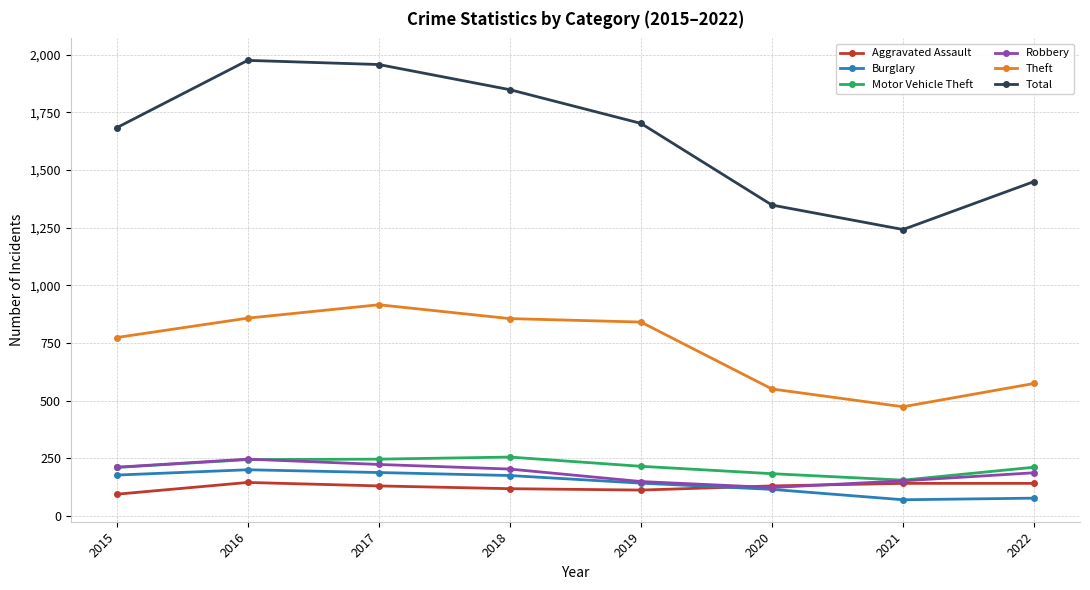

What is the difference between the Motor Vehicle Theft values at 2021 and 2019?

60